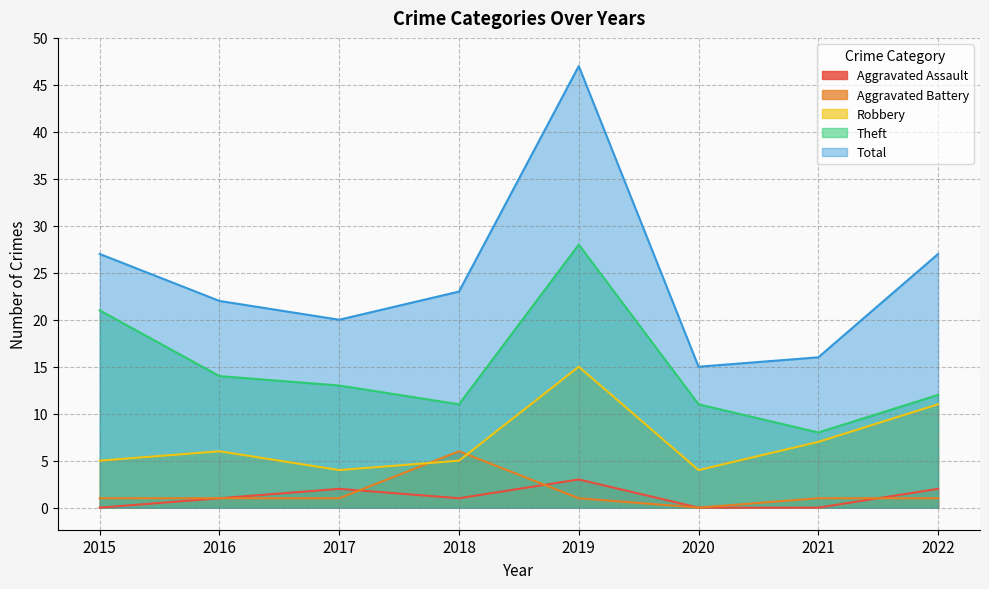

At which category is the sum across all series the highest?

2019